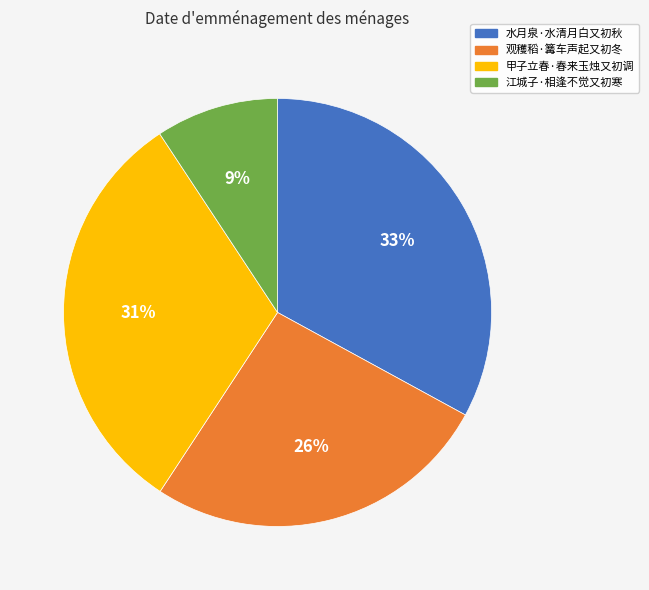

Rank the categories by value from lowest to highest.

江城子·相逢不觉又初寒, 观穫稻·篝车声起又初冬, 甲子立春·春来玉烛又初调, 水月泉·水清月白又初秋